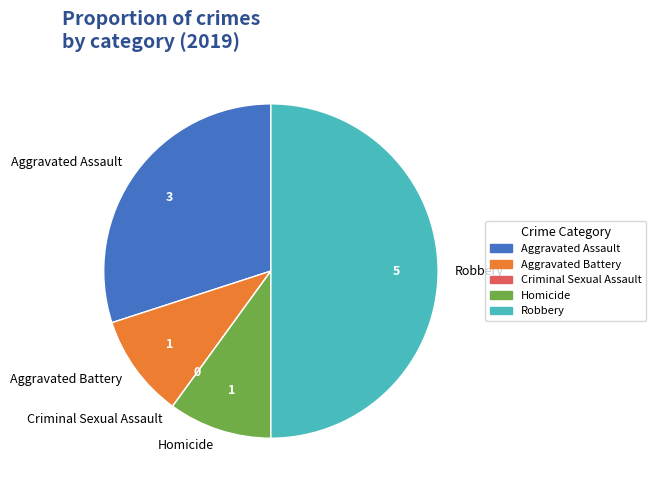

Approximately how many times larger is the value at Homicide compared to Aggravated Assault?

0.3